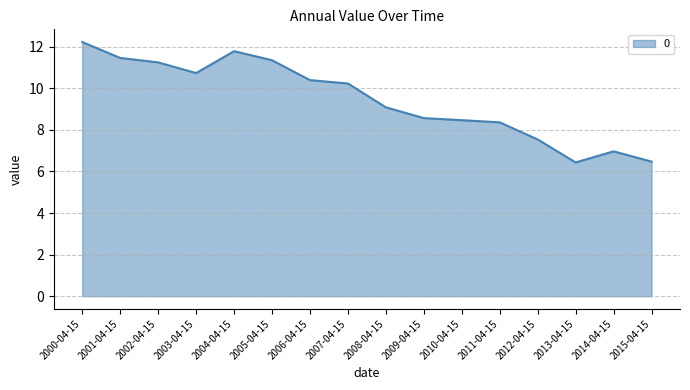

Where is the first local maximum?

2004-04-15